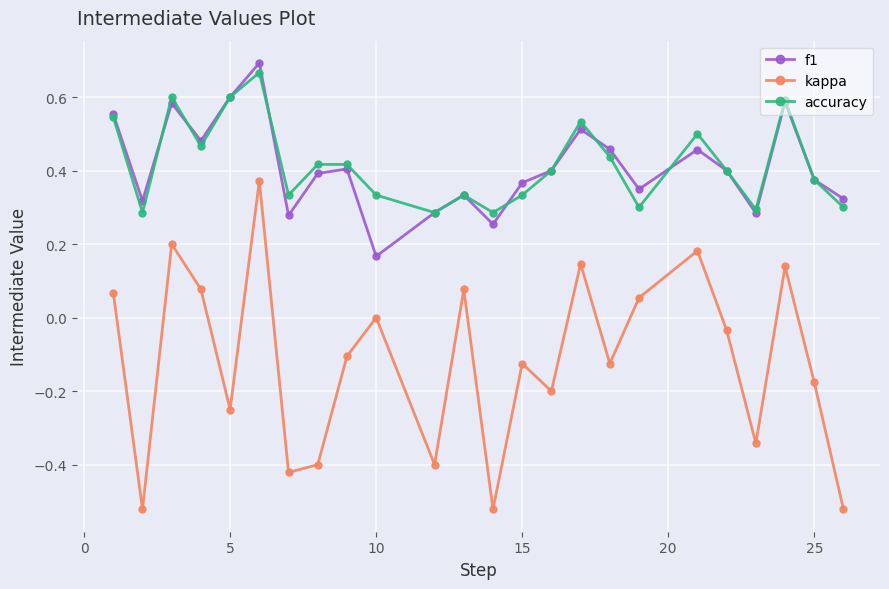

True or false: f1 and kappa cross at least once.

False